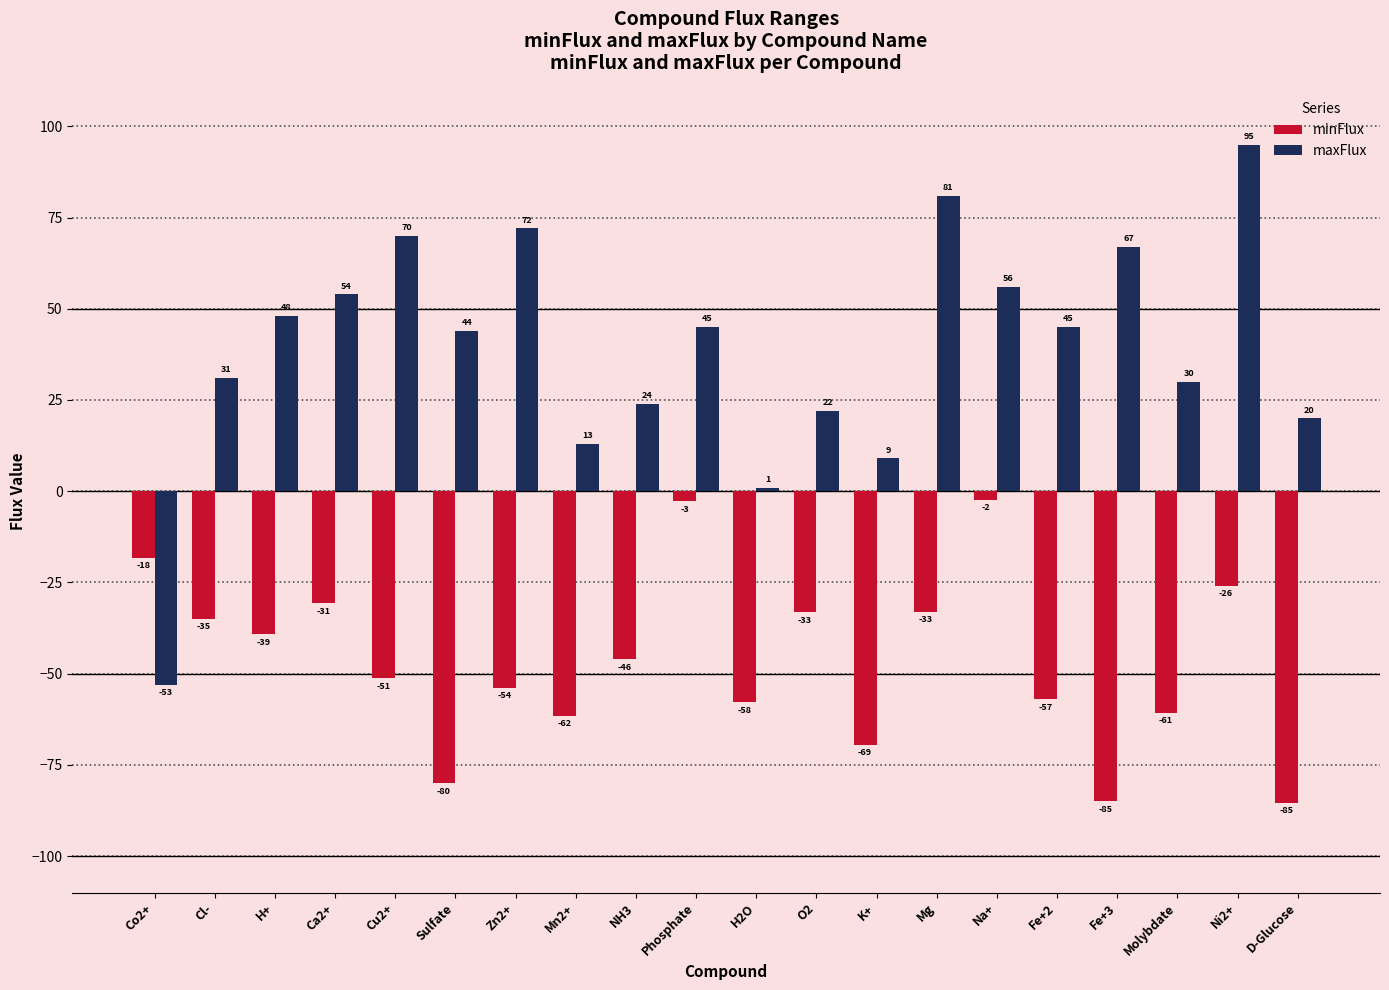

What is the difference between the second highest and minimum values in the maxFlux series?

134.0